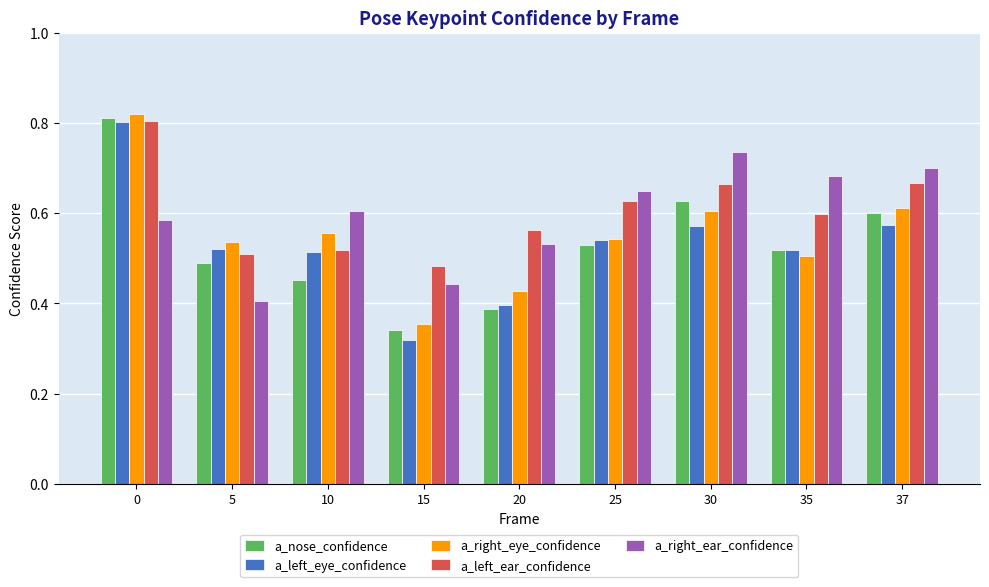

What is the difference between the a_right_ear_confidence values at 25 and 5?

0.2